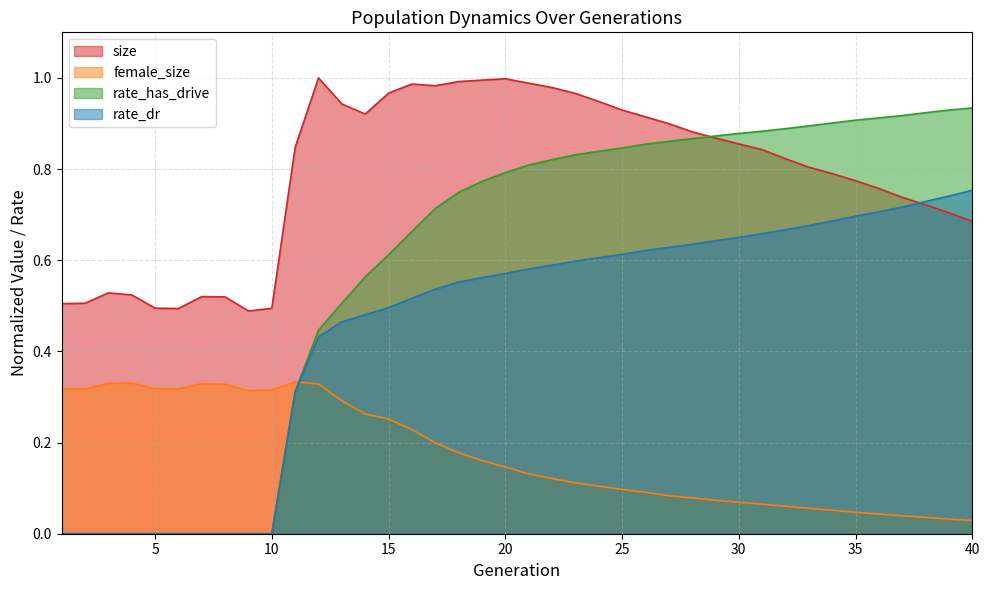

What is the value of the female_size point at the 14th from the left?

0.3